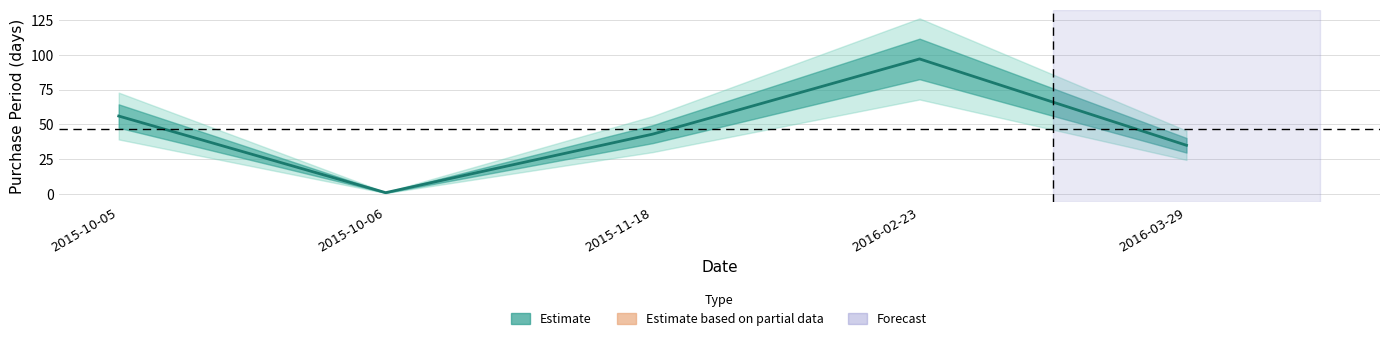

What is the change in value from 2015-10-06 to 2015-11-18?

+42